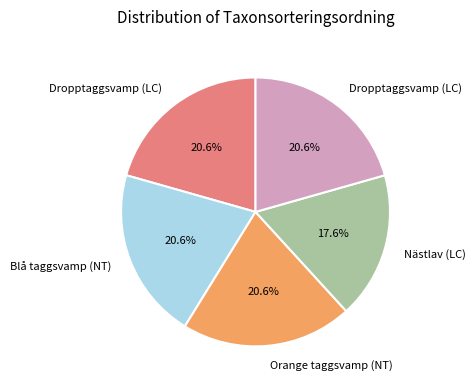

Is there a majority slice in this chart?

No